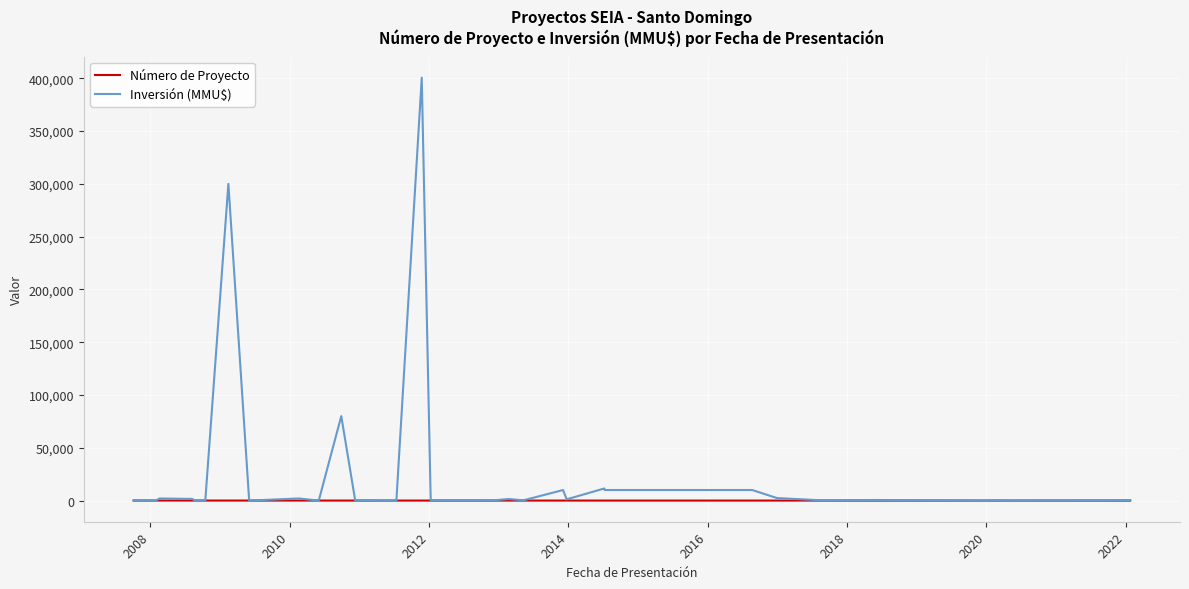

Which series has the widest spread of values?

Inversión (MMU$)